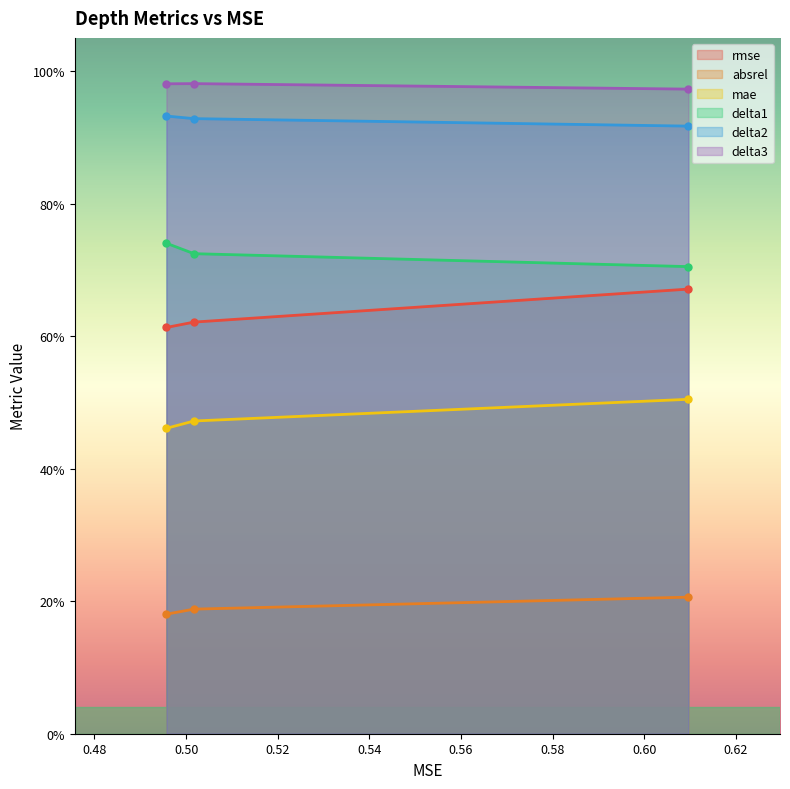

Where is absrel nearest to the value 0?

0.4956989762877379